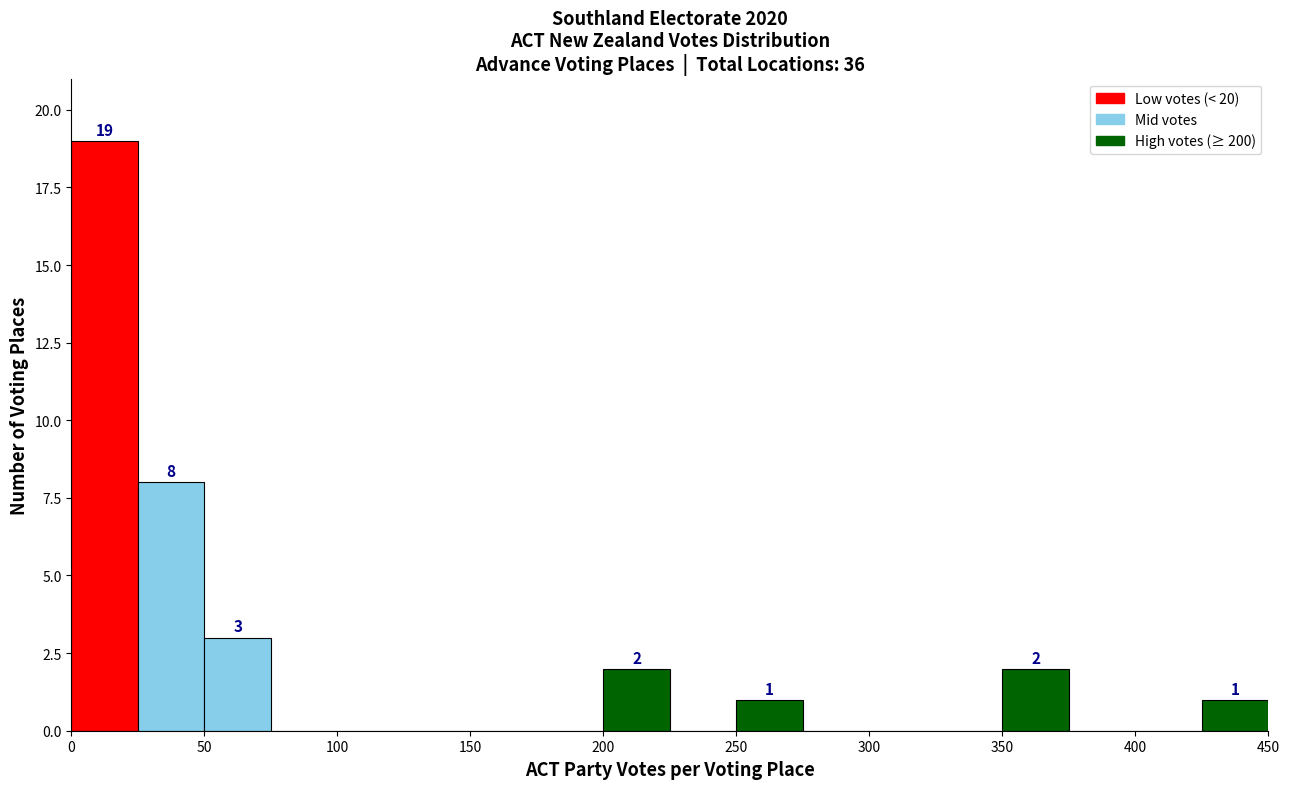

Over which range of the x-axis is the bar tallest?

0 to 25